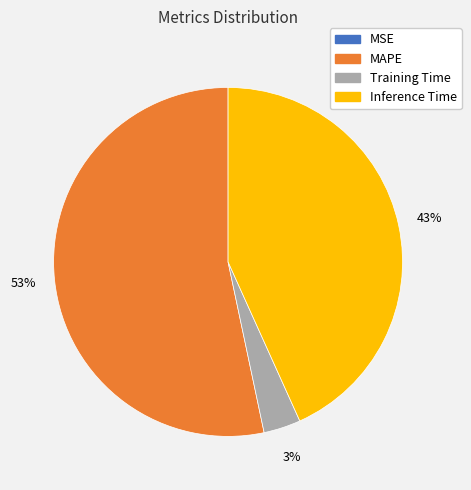

Between Inference Time and Training Time, which is larger?

Inference Time